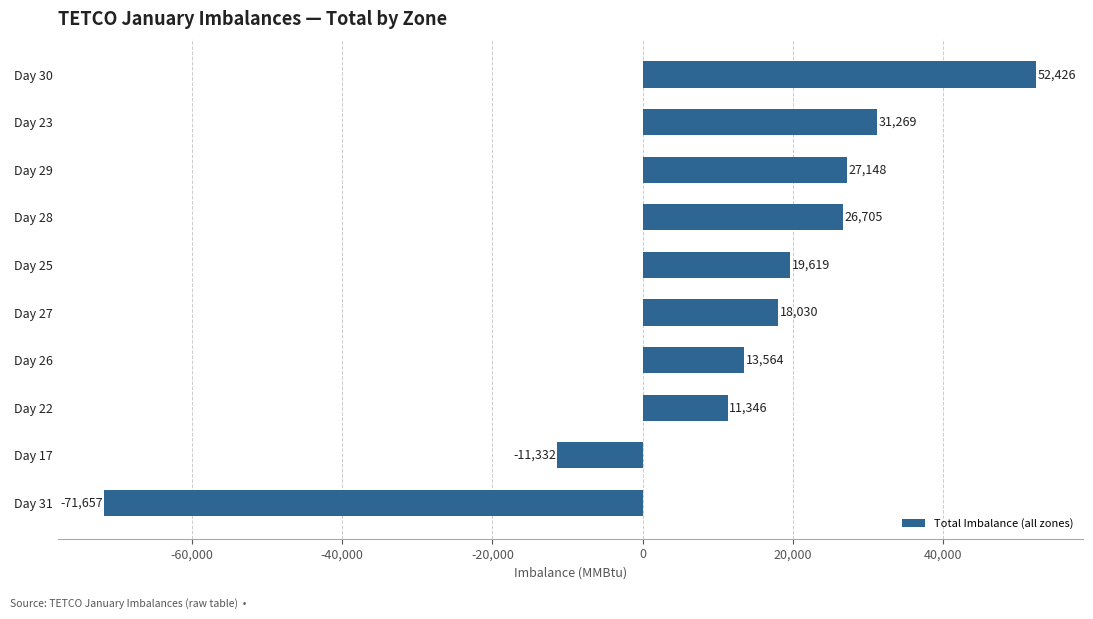

How many data points are less than 19619?

5